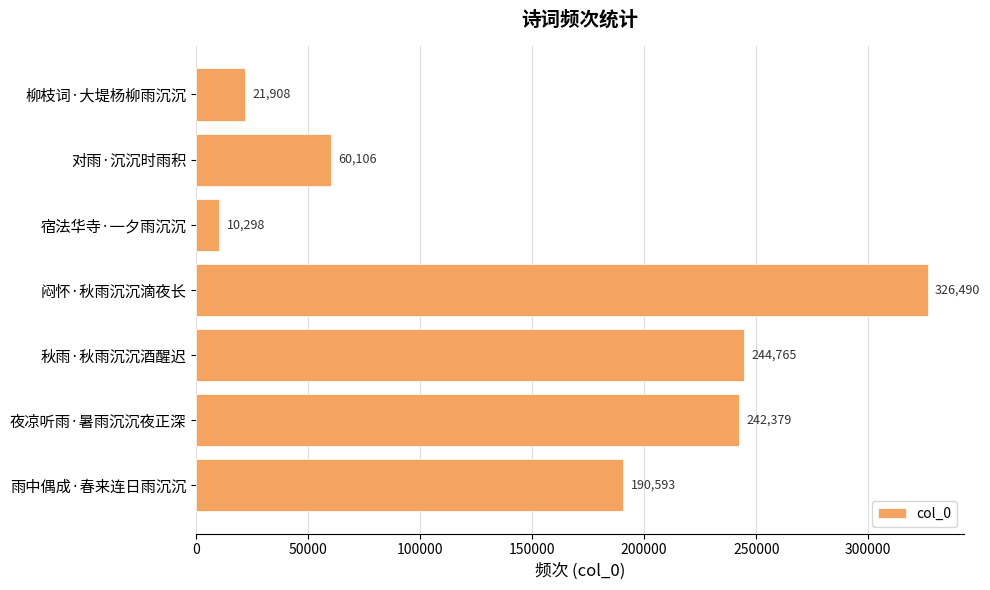

How many data points are less than 190593?

3